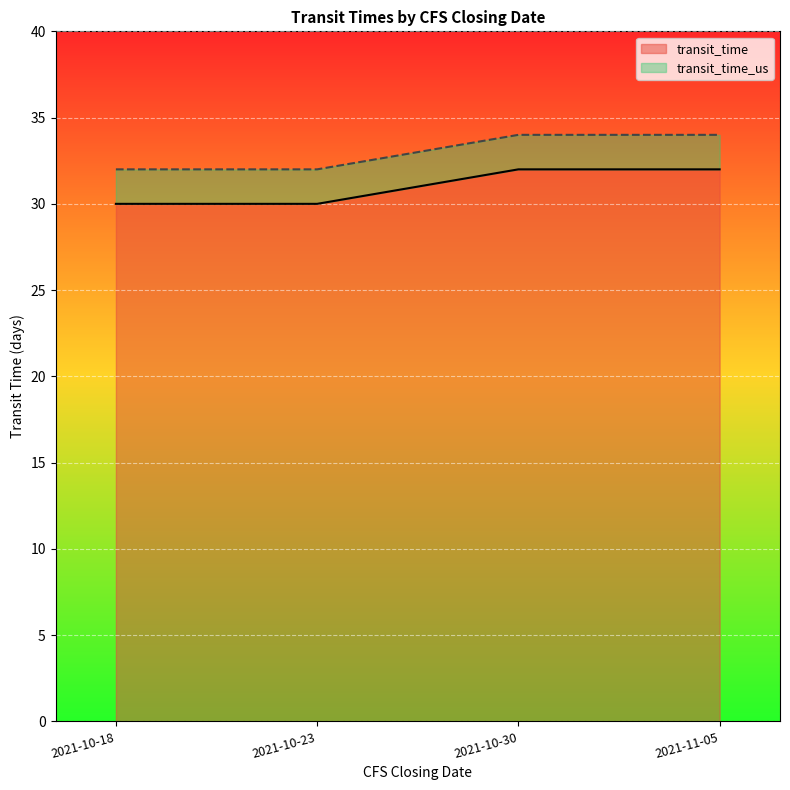

Between 2021-10-18 and 2021-10-23, which is larger?

2021-10-18